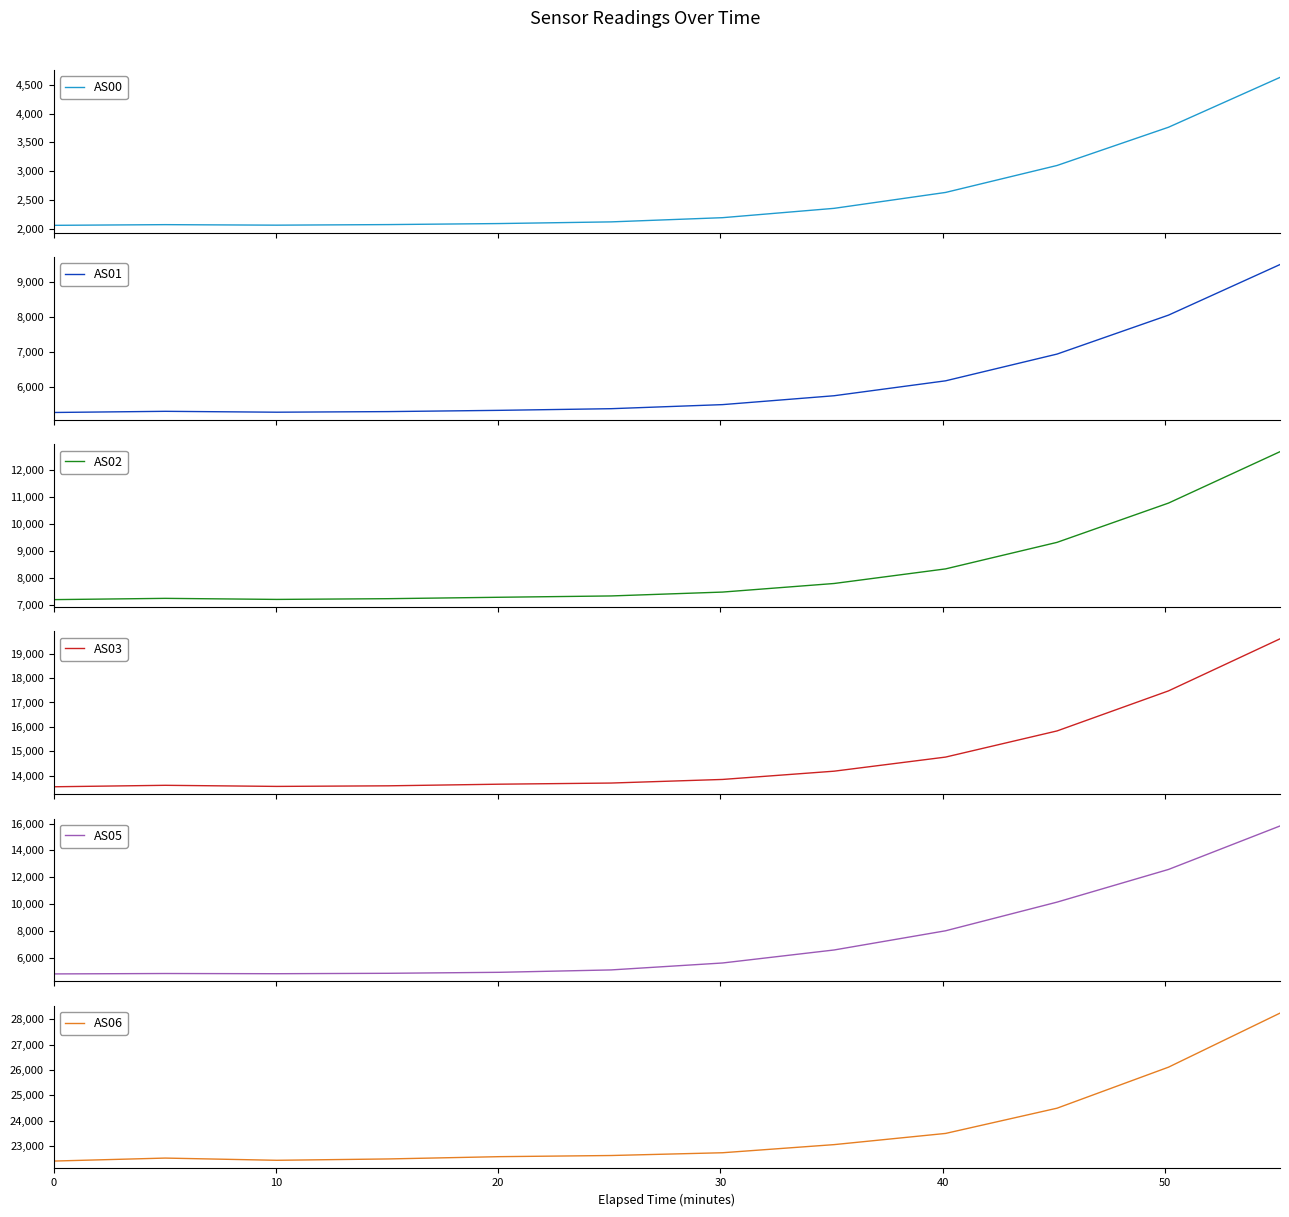

True or false: AS06 and AS01 intersect in this chart.

False